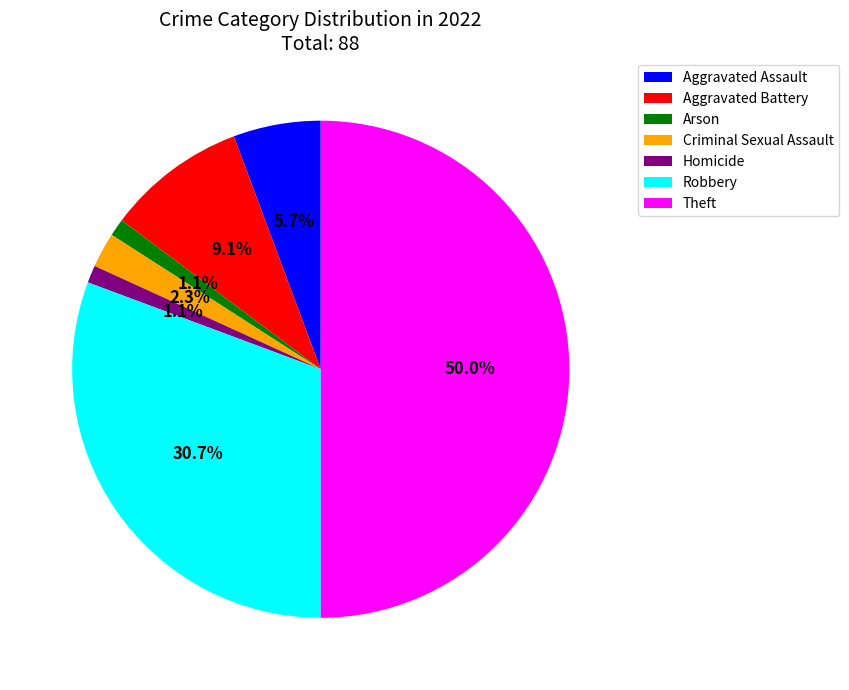

Count the number of slices in the pie.

7